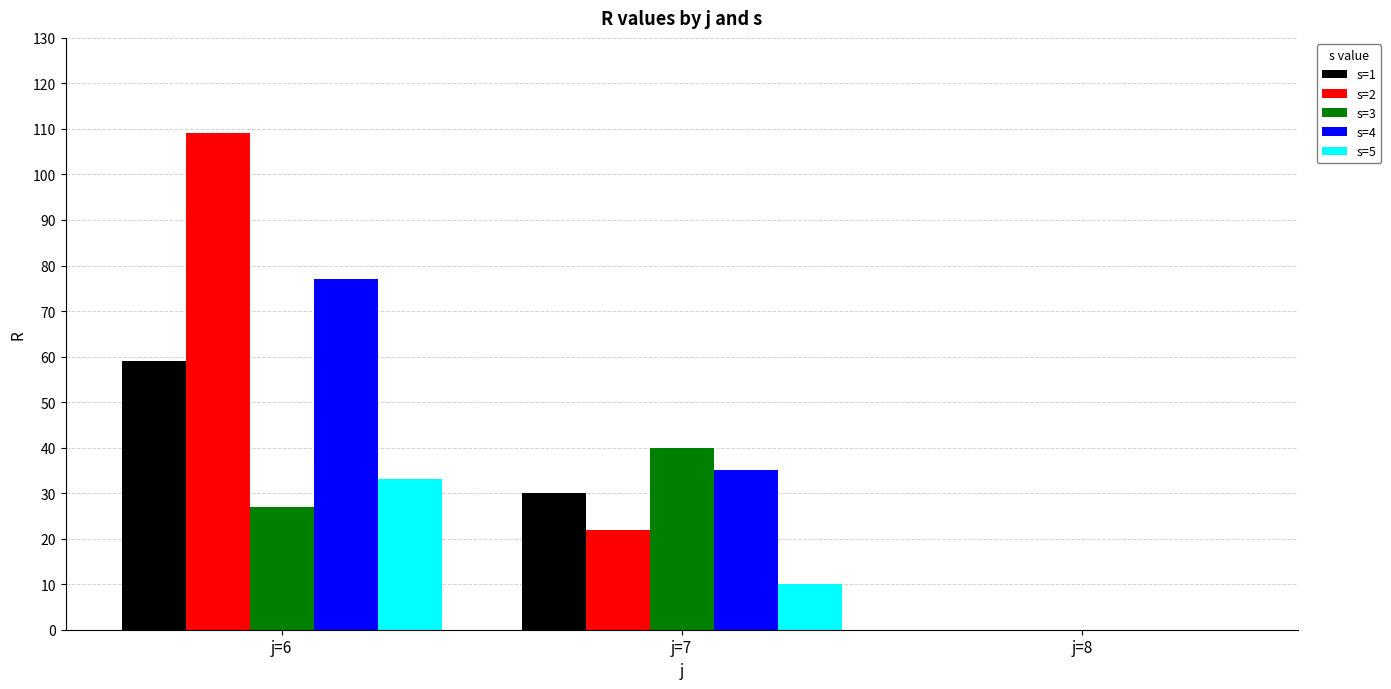

Which series changed the most between j=7 and j=8?

s=3